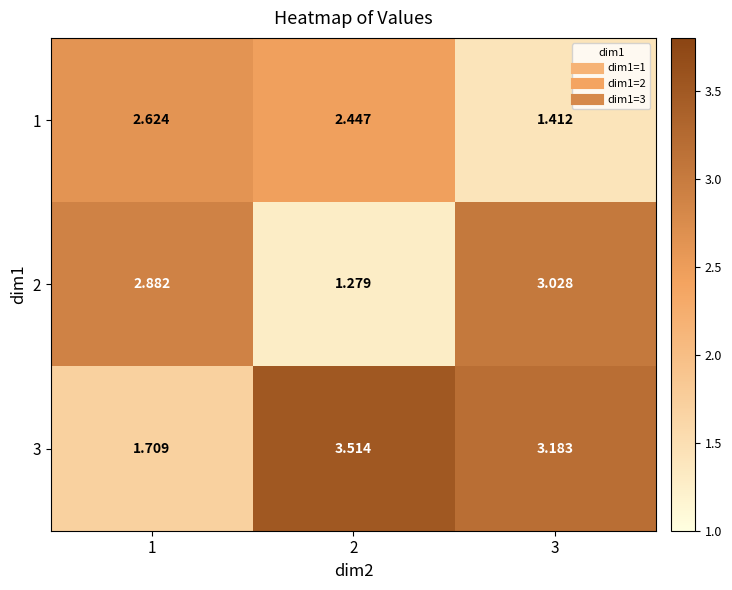

What is the difference between the highest and lowest values at 2?

2.2